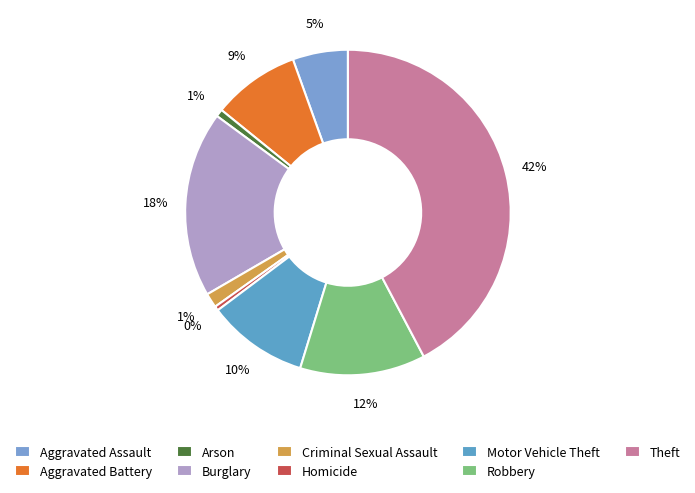

Count the number of slices in the pie.

9